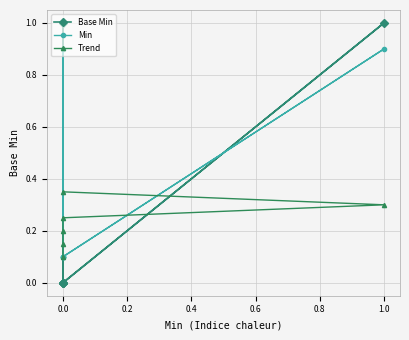

How many Base Min values are between 0 and 1?

6